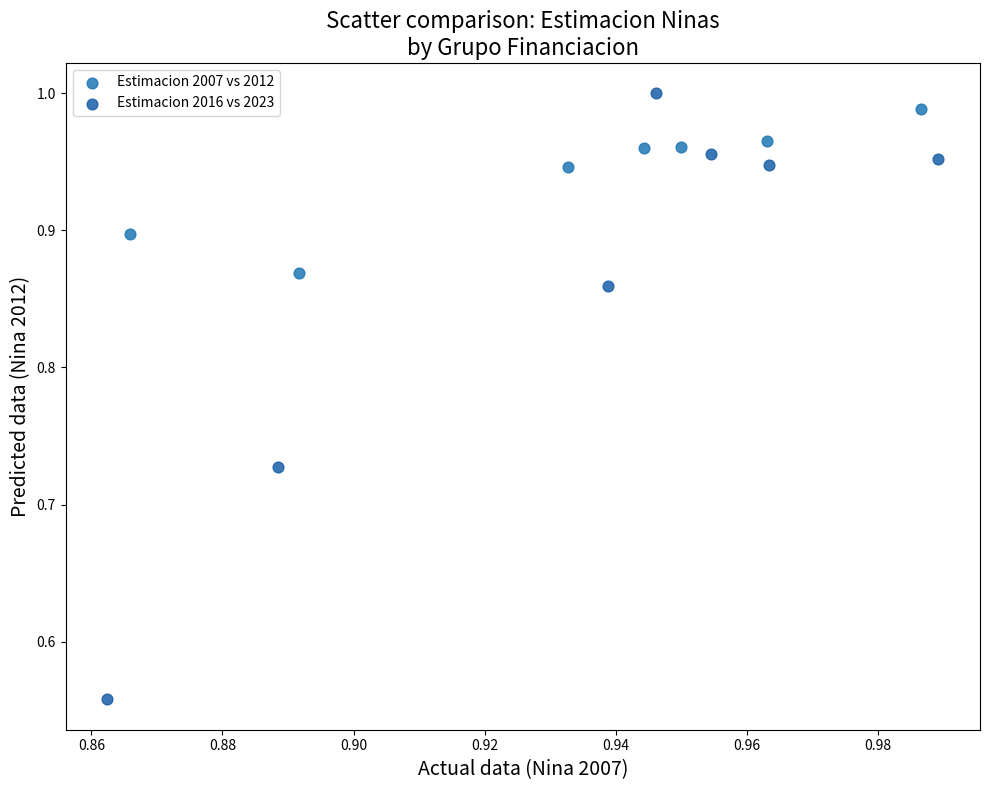

Which series contains the lowest Y value?

Estimacion 2016 vs 2023